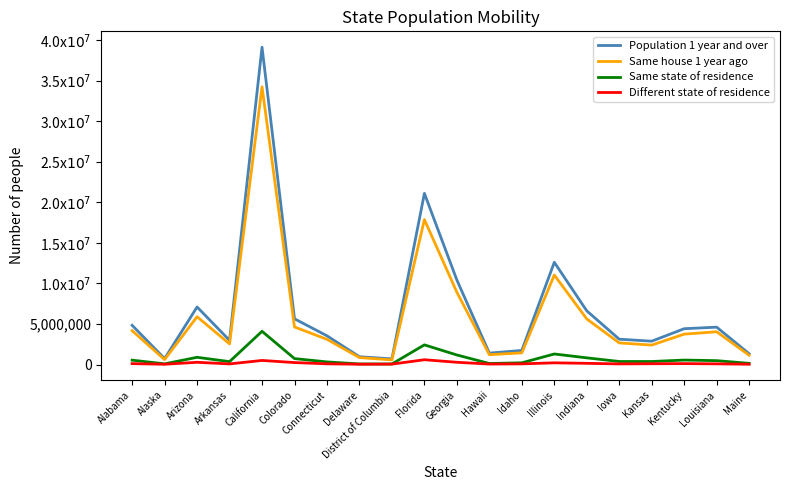

Which category has the highest value in the Population 1 year and over series?

California